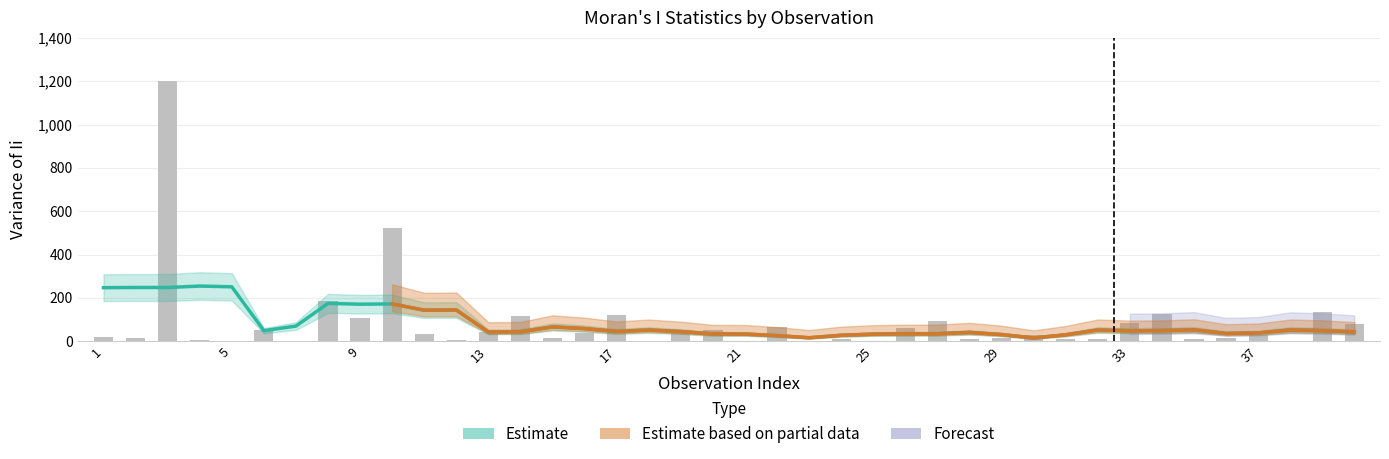

At which category does the chart reach its minimum across all series?

5